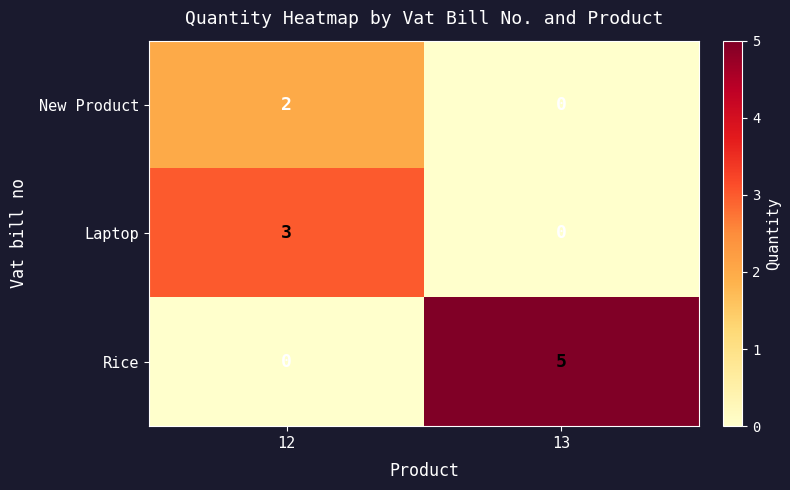

List the labels in order of New Product value, largest first.

12, 13